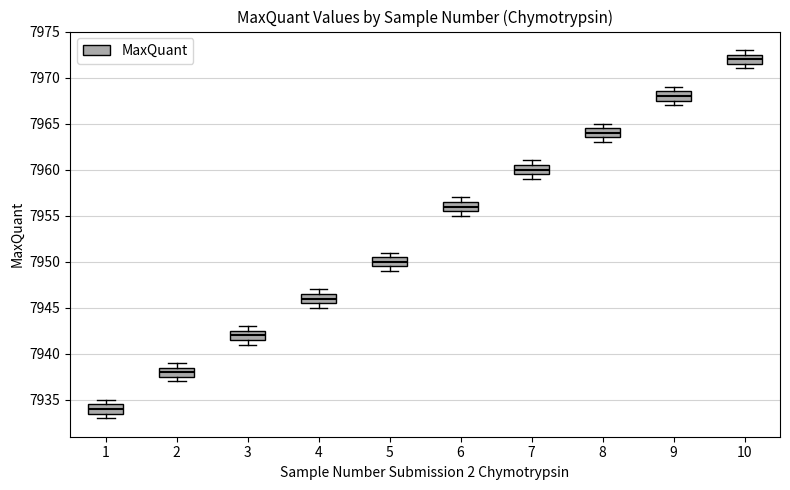

Reading left to right, read every box against the y-axis: the position of its median line, the range the box covers, and the ends of its whiskers. The values are not printed on the chart, so give them approximately, as read against the axis.

1: median 7934.0, box 7933.5 to 7934.5, whiskers 7933.0 to 7935.0
2: median 7938.0, box 7937.5 to 7938.5, whiskers 7937.0 to 7939.0
3: median 7942.0, box 7941.5 to 7942.5, whiskers 7941.0 to 7943.0
4: median 7946.0, box 7945.5 to 7946.5, whiskers 7945.0 to 7947.0
5: median 7950.0, box 7949.5 to 7950.5, whiskers 7949.0 to 7951.0
6: median 7956.0, box 7955.5 to 7956.5, whiskers 7955.0 to 7957.0
7: median 7960.0, box 7959.5 to 7960.5, whiskers 7959.0 to 7961.0
8: median 7964.0, box 7963.5 to 7964.5, whiskers 7963.0 to 7965.0
9: median 7968.0, box 7967.5 to 7968.5, whiskers 7967.0 to 7969.0
10: median 7972.0, box 7971.5 to 7972.5, whiskers 7971.0 to 7973.0